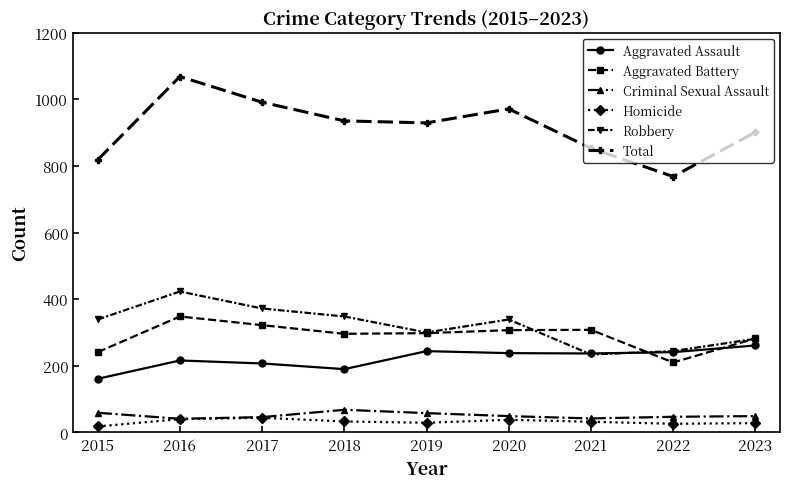

How many data points does each series have?

9